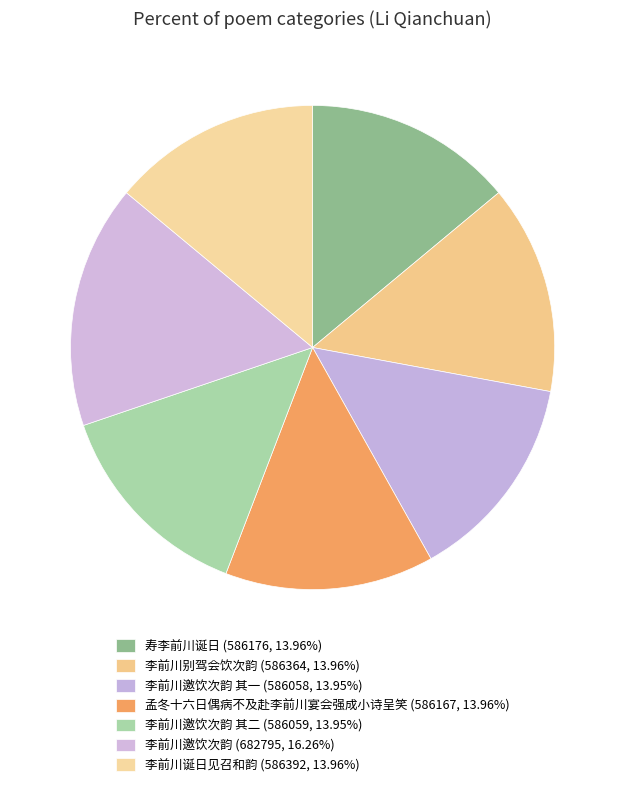

Which slice is the smallest?

李前川邀饮次韵 其一